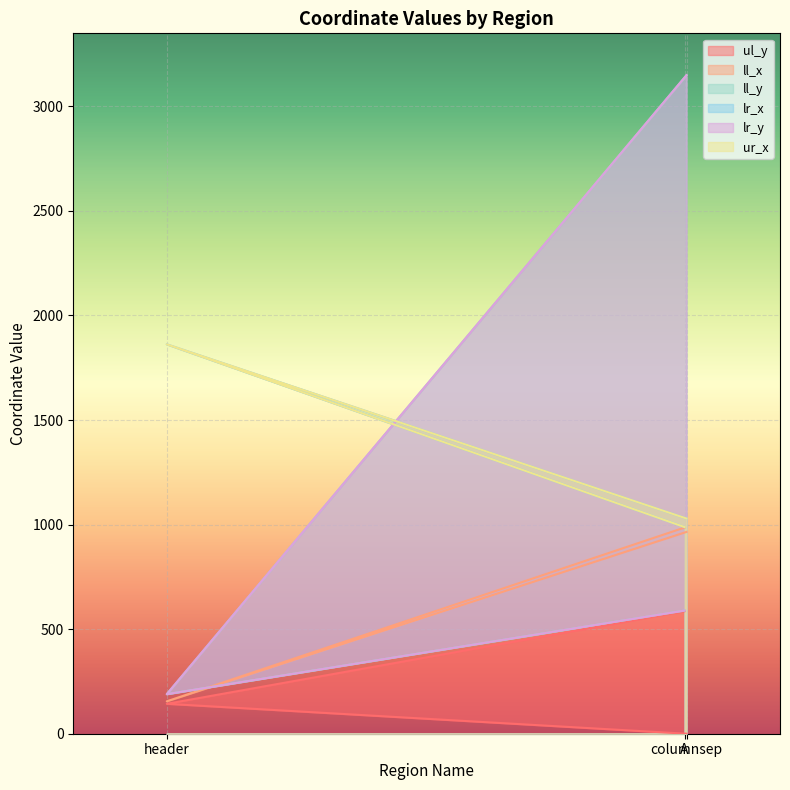

Is it true that ll_y equals 3149 at columnsep?

True